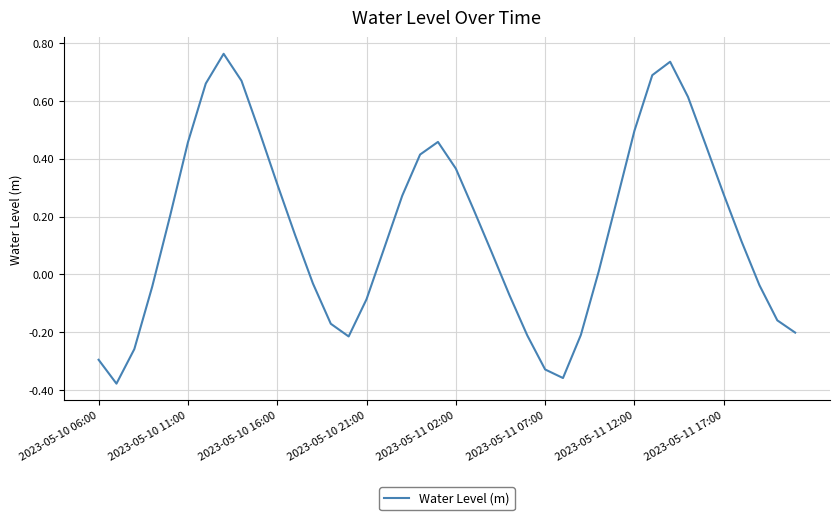

True or false: the data has more than 1 interior local peaks.

True